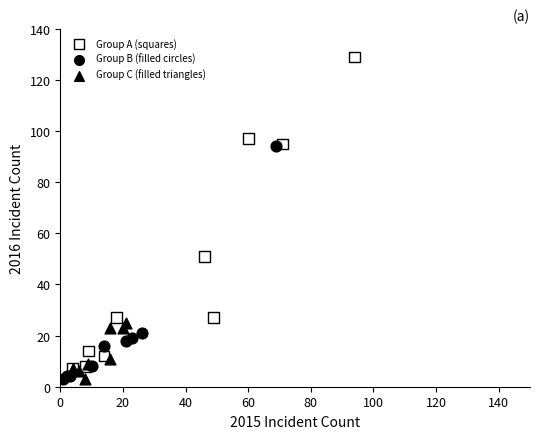

Which series has the widest spread of Y values?

Group A (squares)